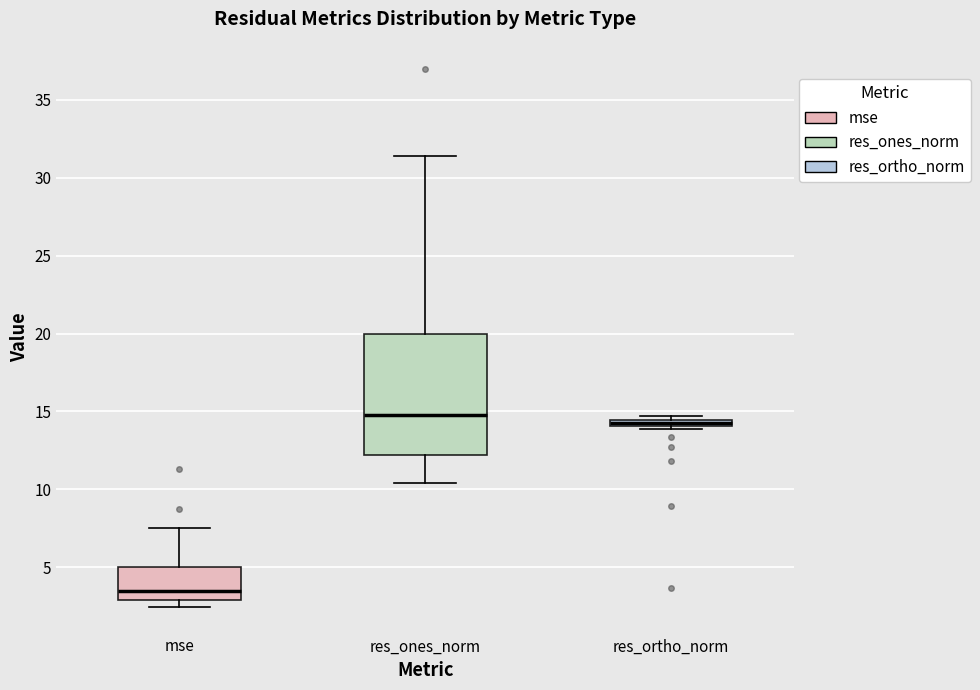

Which box is the tallest, from its lower edge to its upper edge?

res_ones_norm